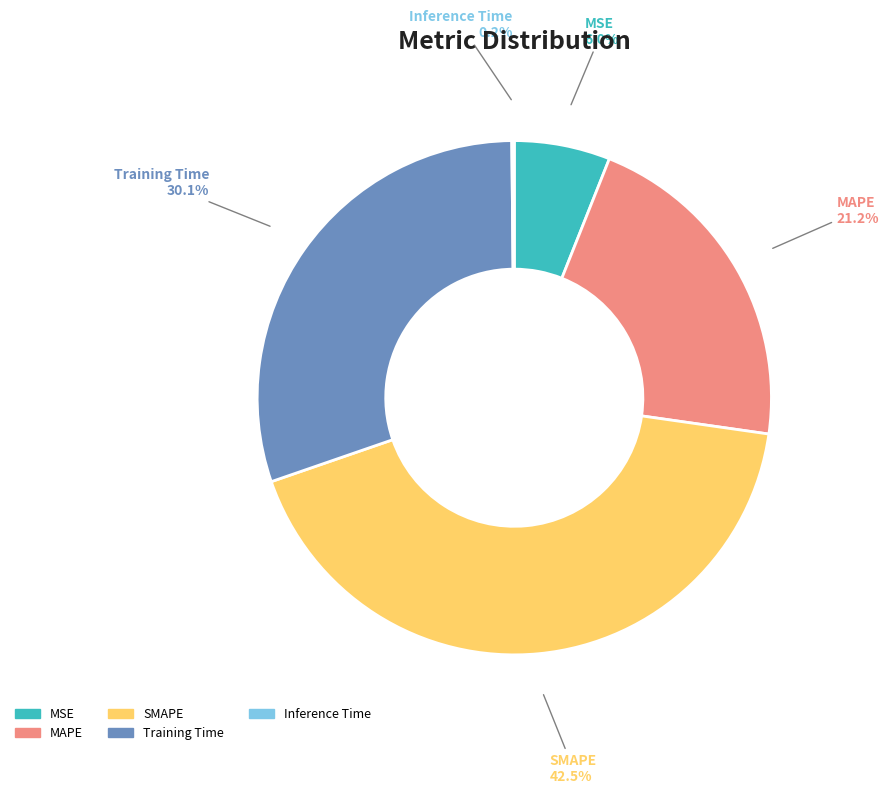

Which slice is the largest?

SMAPE